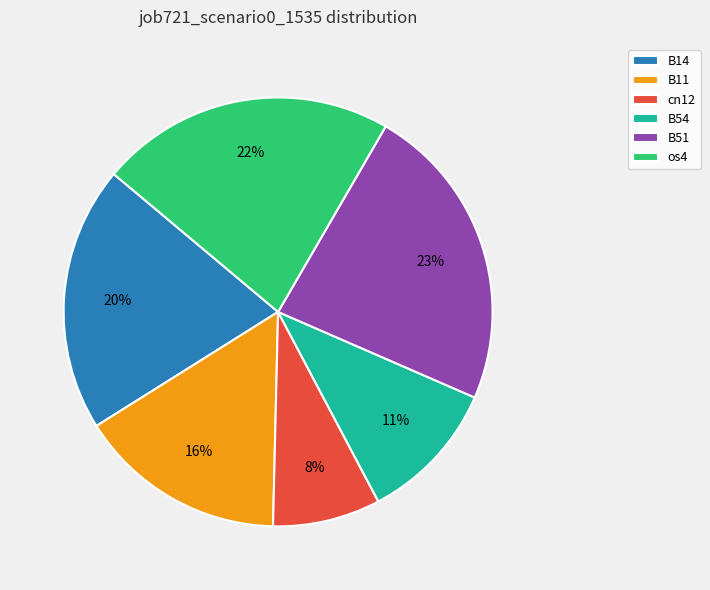

Does os4 account for over 50% of the chart?

No